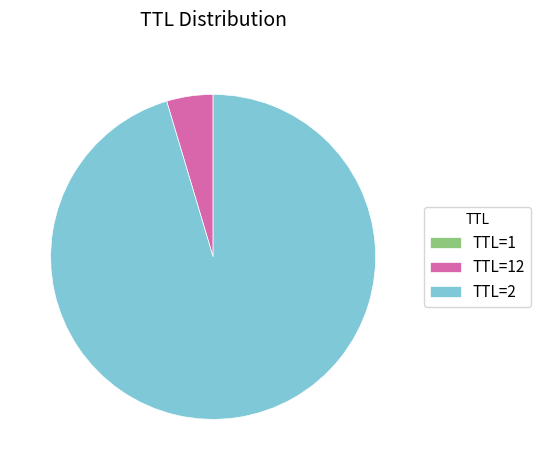

True or false: TTL=2 accounts for 95% of the total.

True